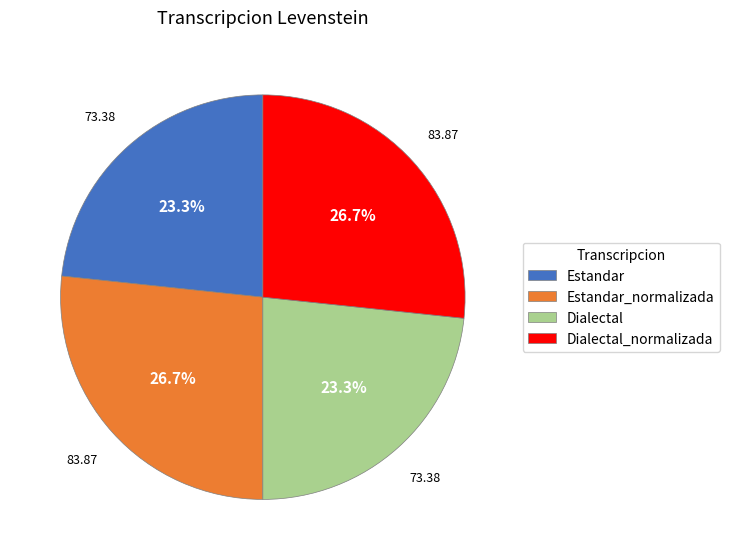

Is there a majority slice in this chart?

No